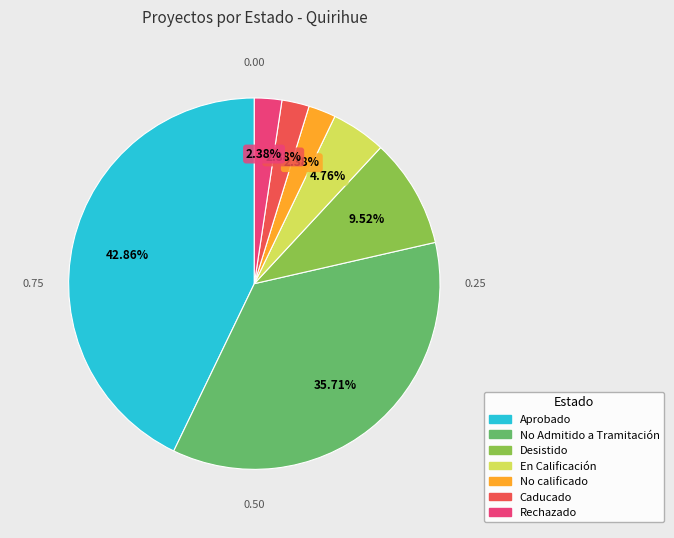

Is it true that No calificado is 2% of the pie?

True